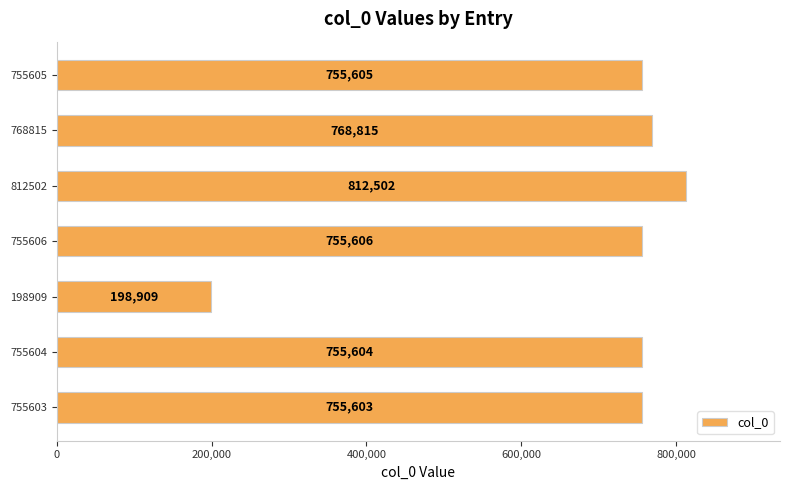

Are the bars grouped side by side (vs. stacked)?

No